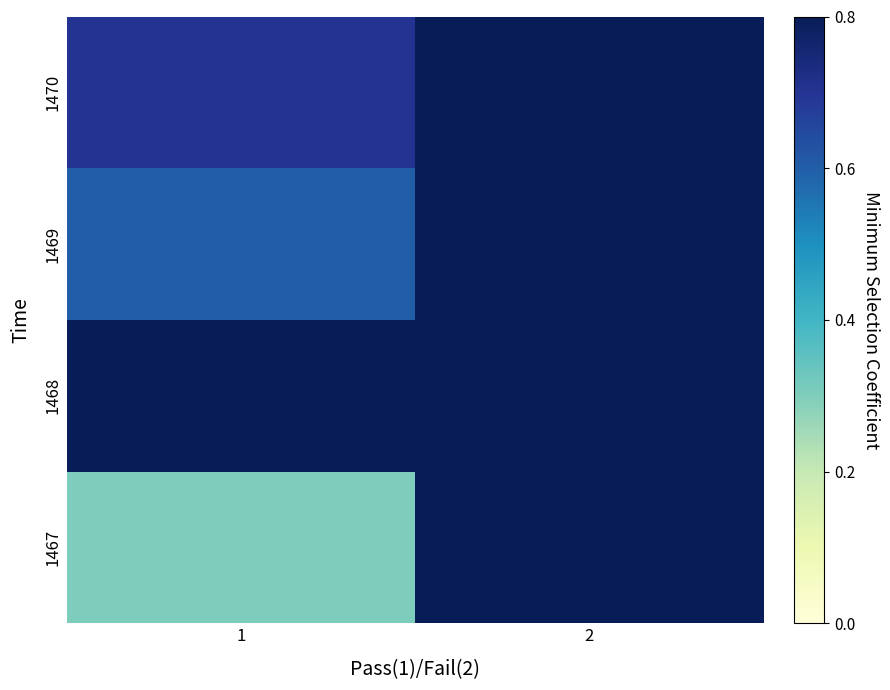

Reading left to right, list all the values displayed in this chart.

1467: 1=3	2=8
1468: 1=8	2=8
1469: 1=6	2=8
1470: 1=7	2=8